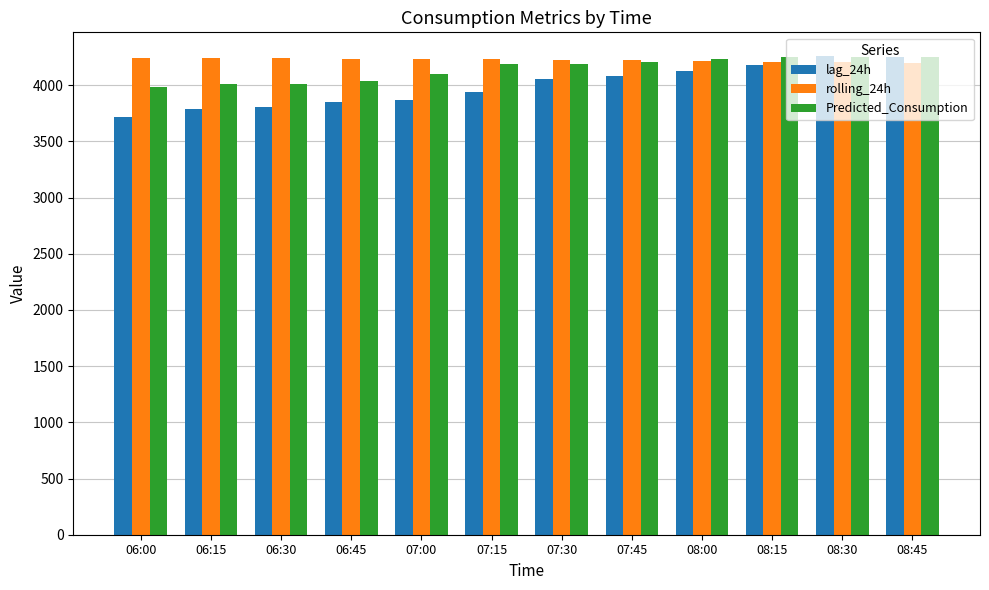

What is the approximate value of rolling_24h at 06:30?

4240.4